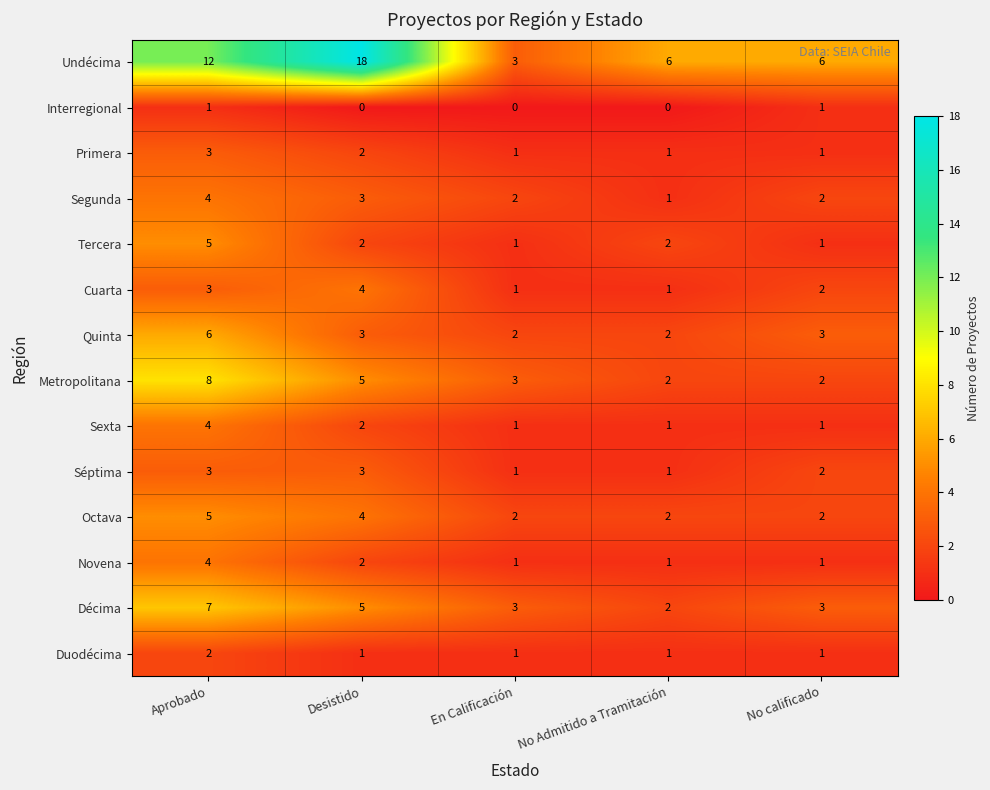

Which series has the widest spread of values?

Undécima